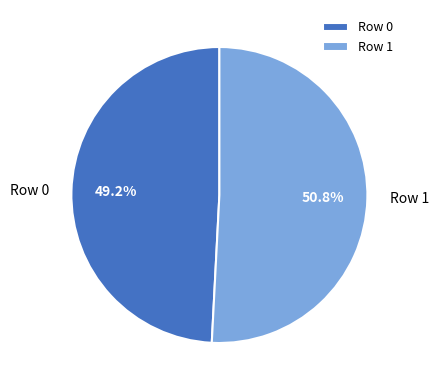

What percentage is the Row 0 slice, to the nearest percent?

49%